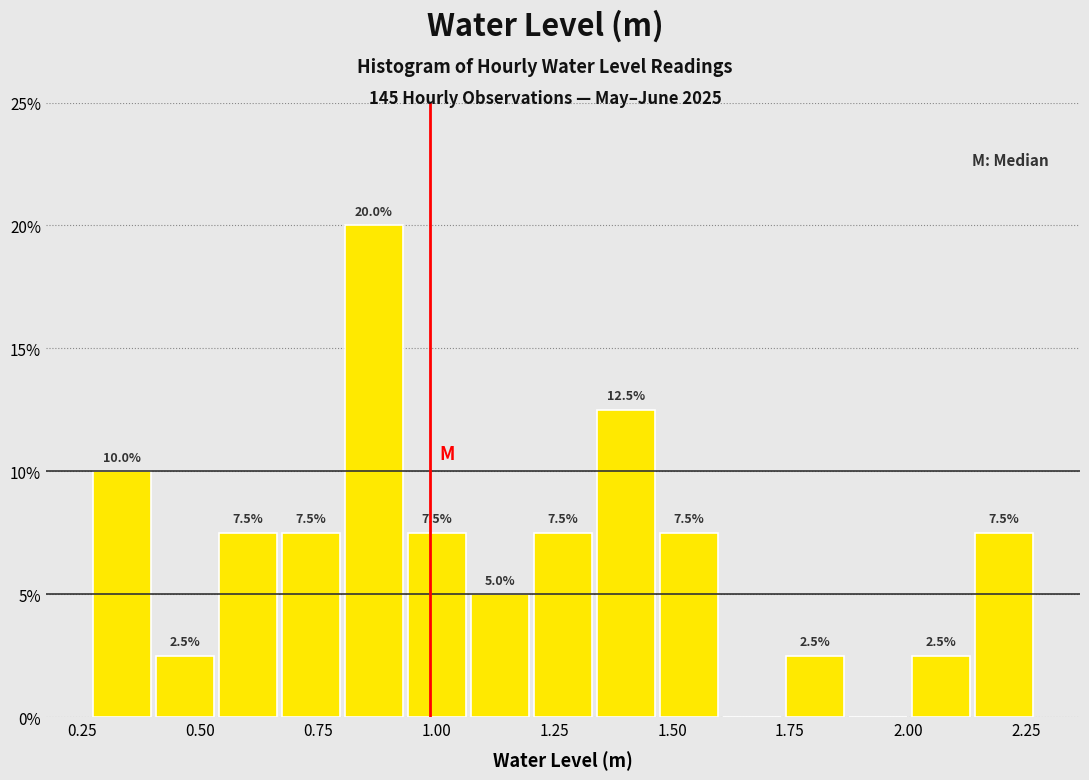

Read against the x-axis, roughly where is the centre of the tallest bar?

0.85